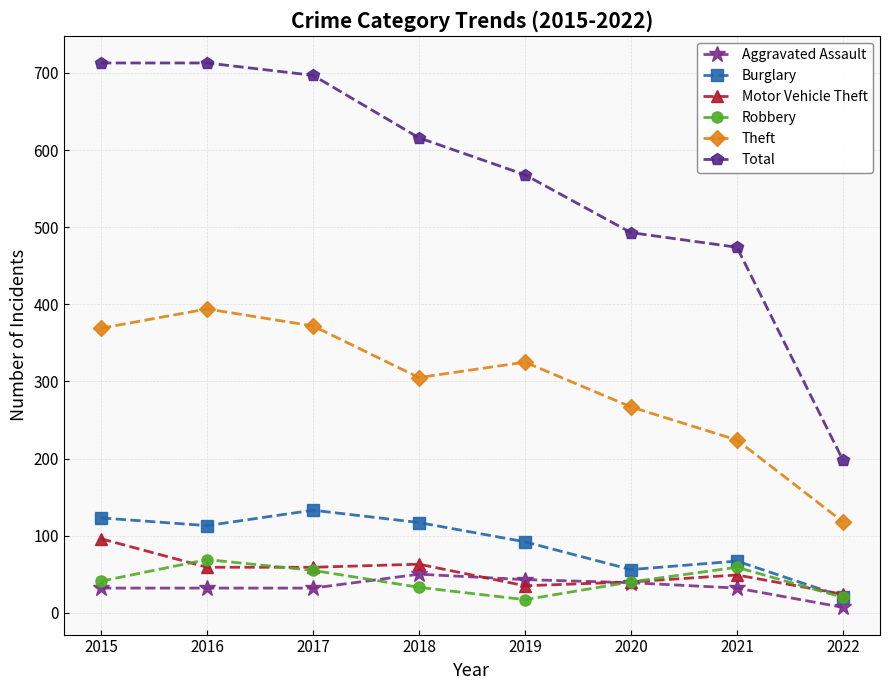

What are all the series names shown in the legend?

Aggravated Assault, Burglary, Motor Vehicle Theft, Robbery, Theft, Total